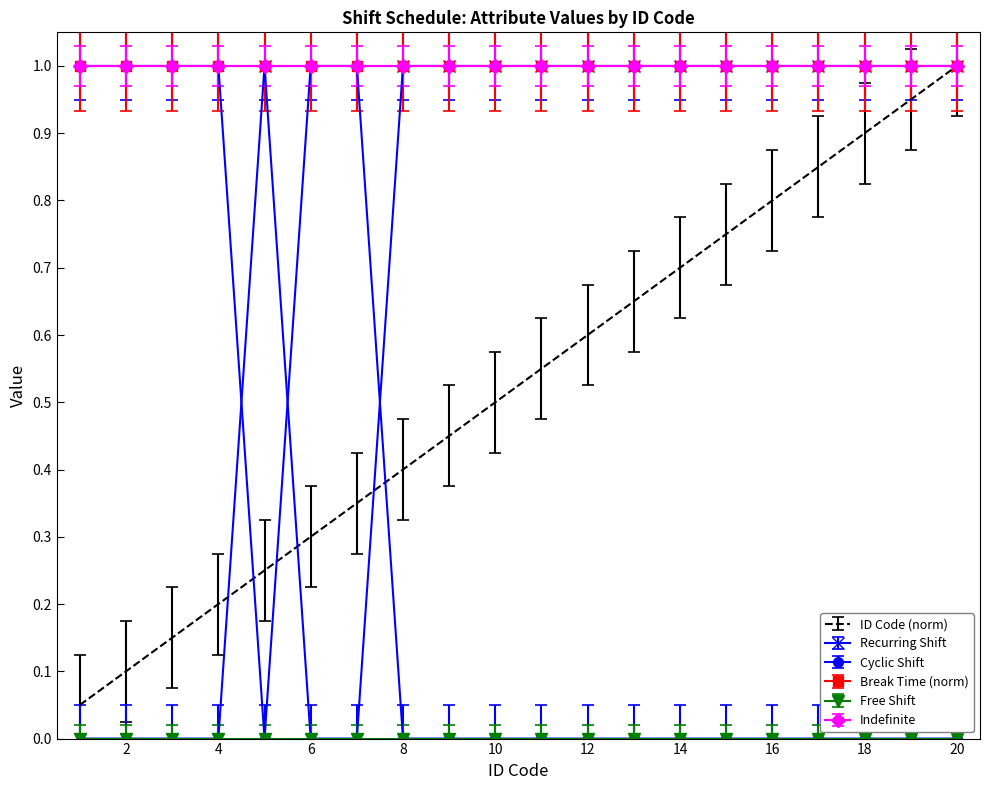

True or false: Cyclic Shift and Recurring Shift intersect in this chart.

True